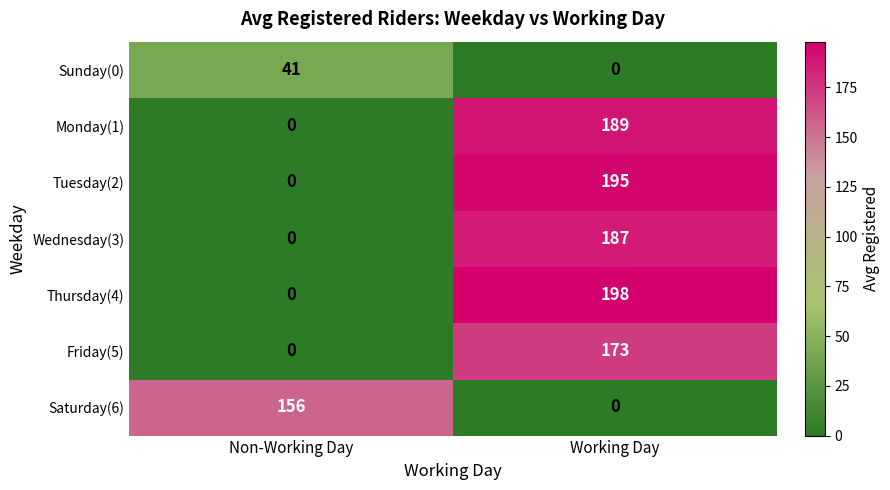

Rank the series by their maximum value, from lowest to highest.

Sunday(0), Saturday(6), Friday(5), Wednesday(3), Monday(1), Tuesday(2), Thursday(4)